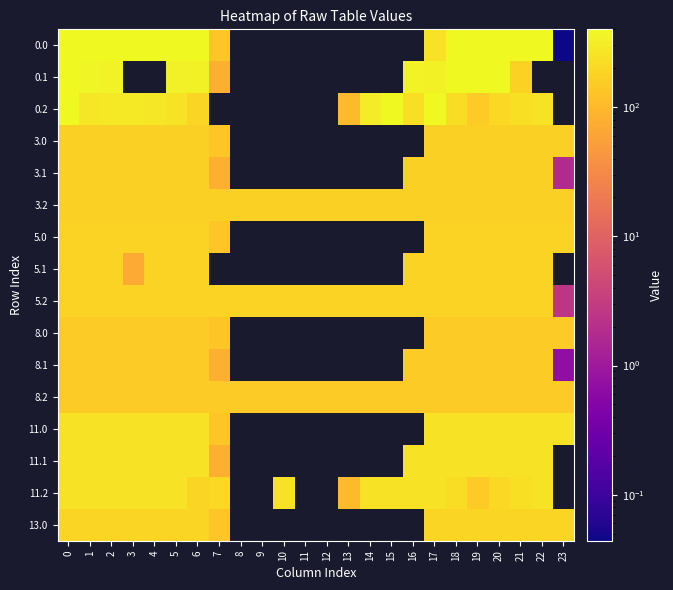

Is it true that 0.0 equals 145.7 at 4?

False